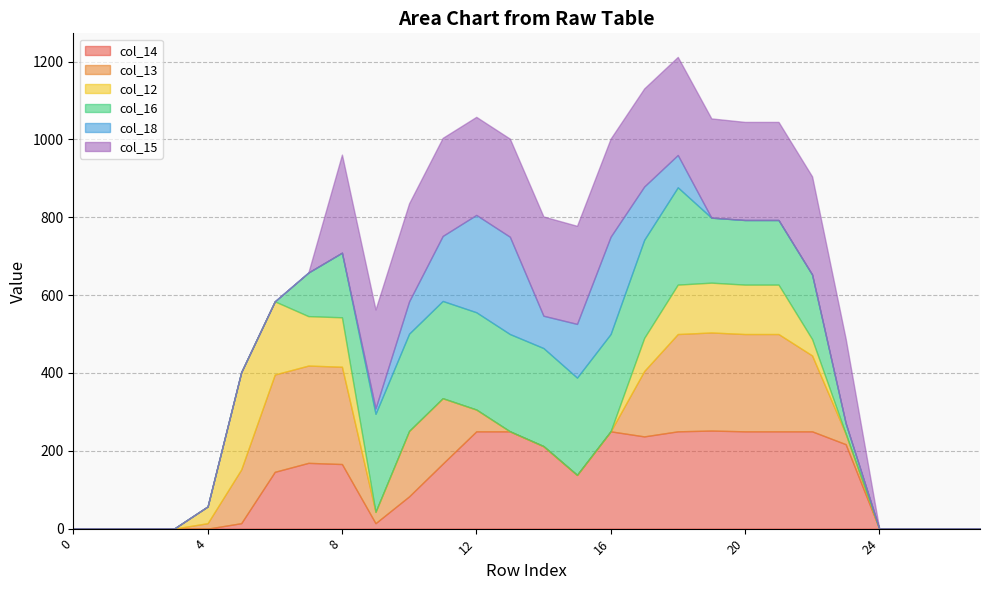

At which category does col_14 reach its first local valley?

9